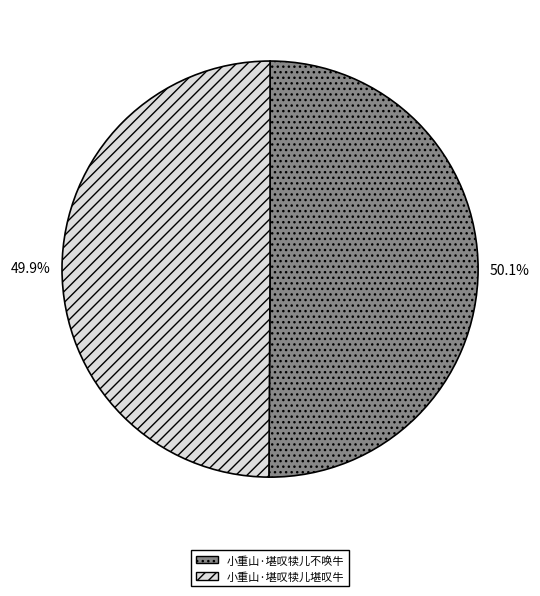

Is there any slice that represents more than half of the pie?

Yes